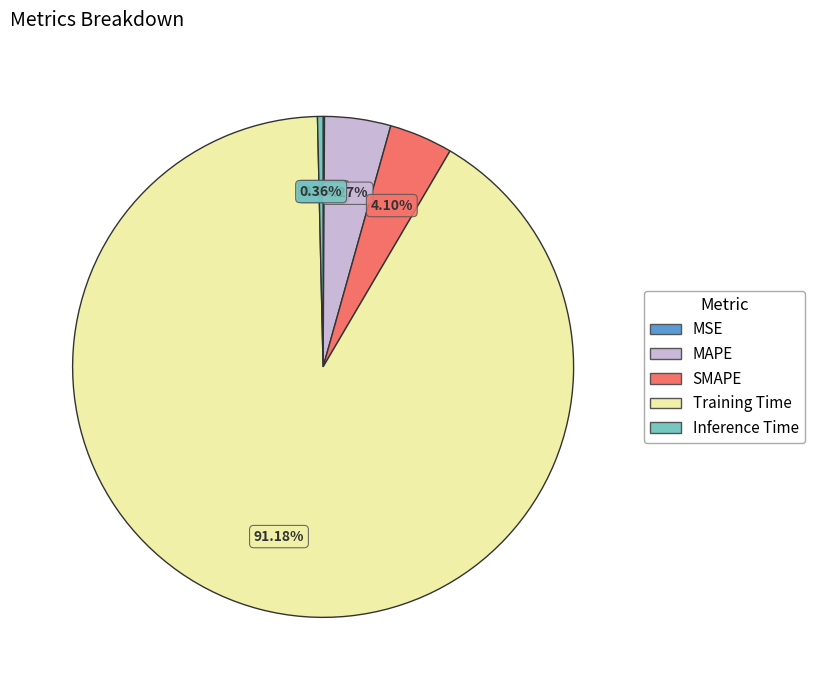

Is the sum of Inference Time and MAPE greater than half?

No